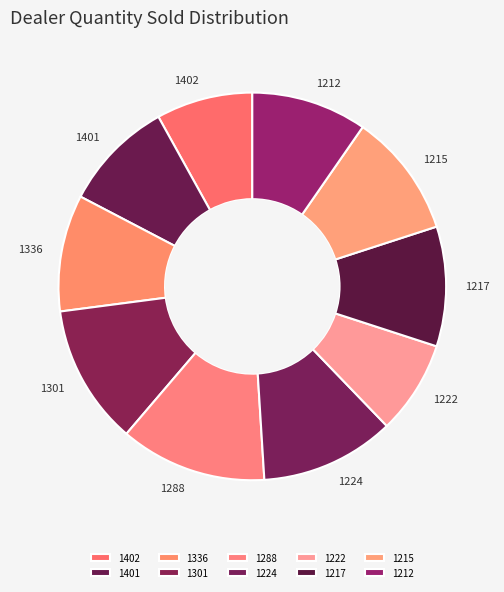

Does 1217 represent more than half of the total?

No